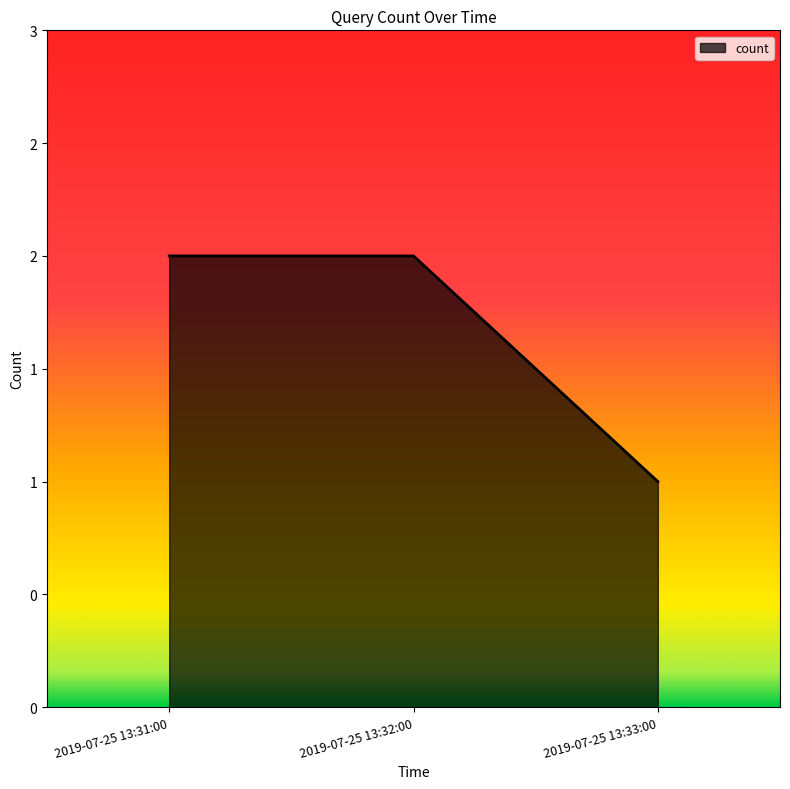

Is this an area chart (filled region under the line)?

Yes